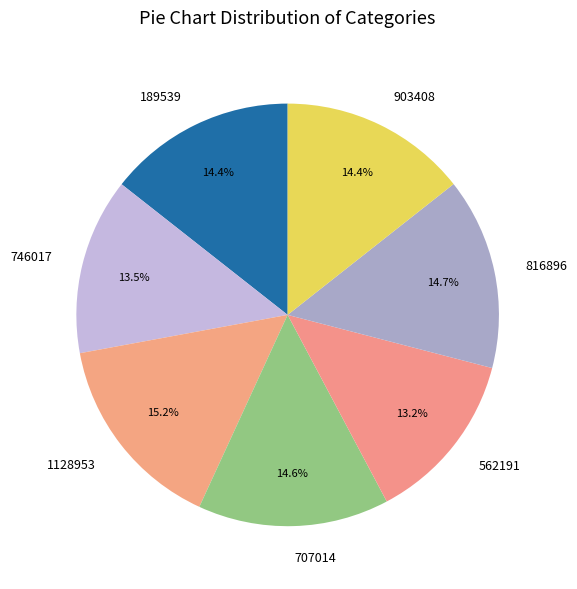

To the nearest percent, what is the combined percentage of 707014 and 746017?

28%